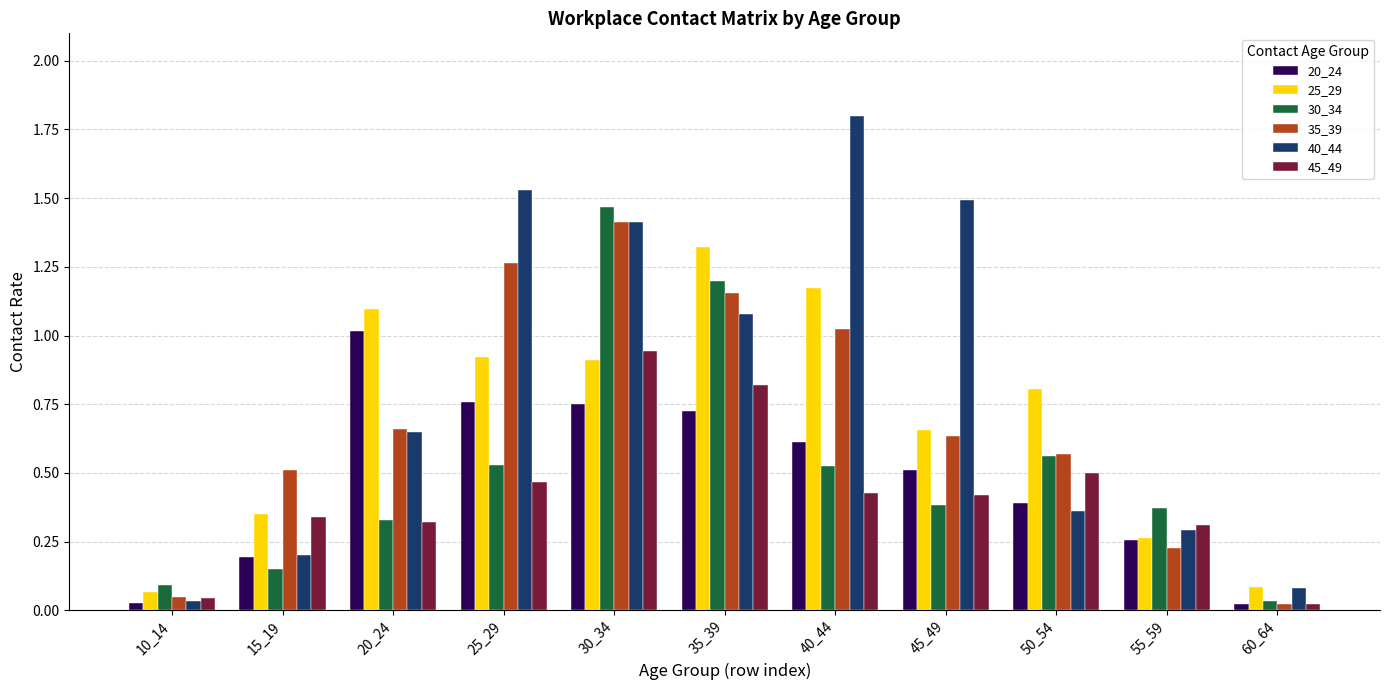

The 40_44 series shows 0.9 at 20_24. True or false?

False